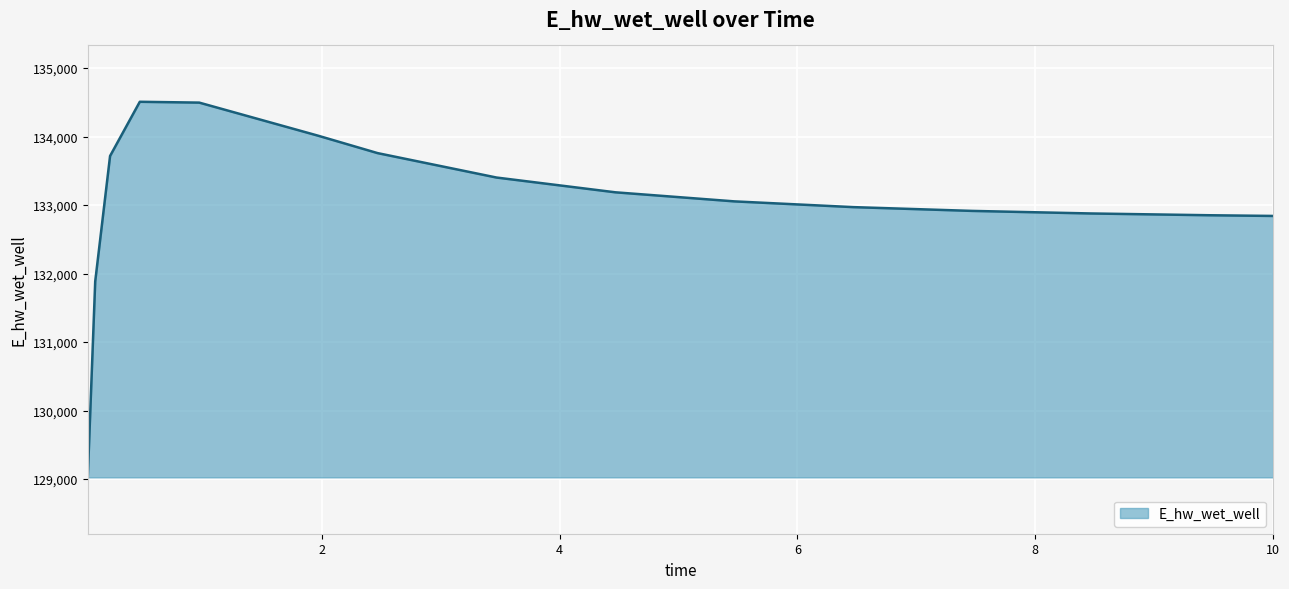

What is the minimum value shown in the chart?

129025.5